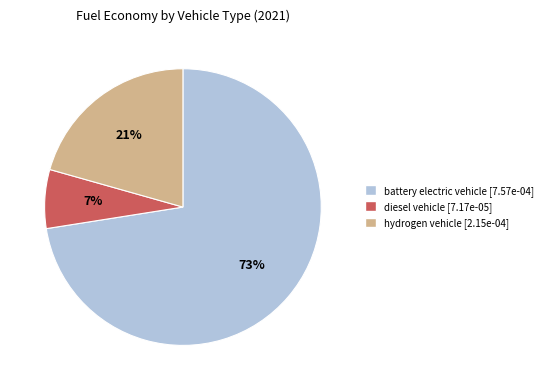

How many slices are in this pie chart?

3